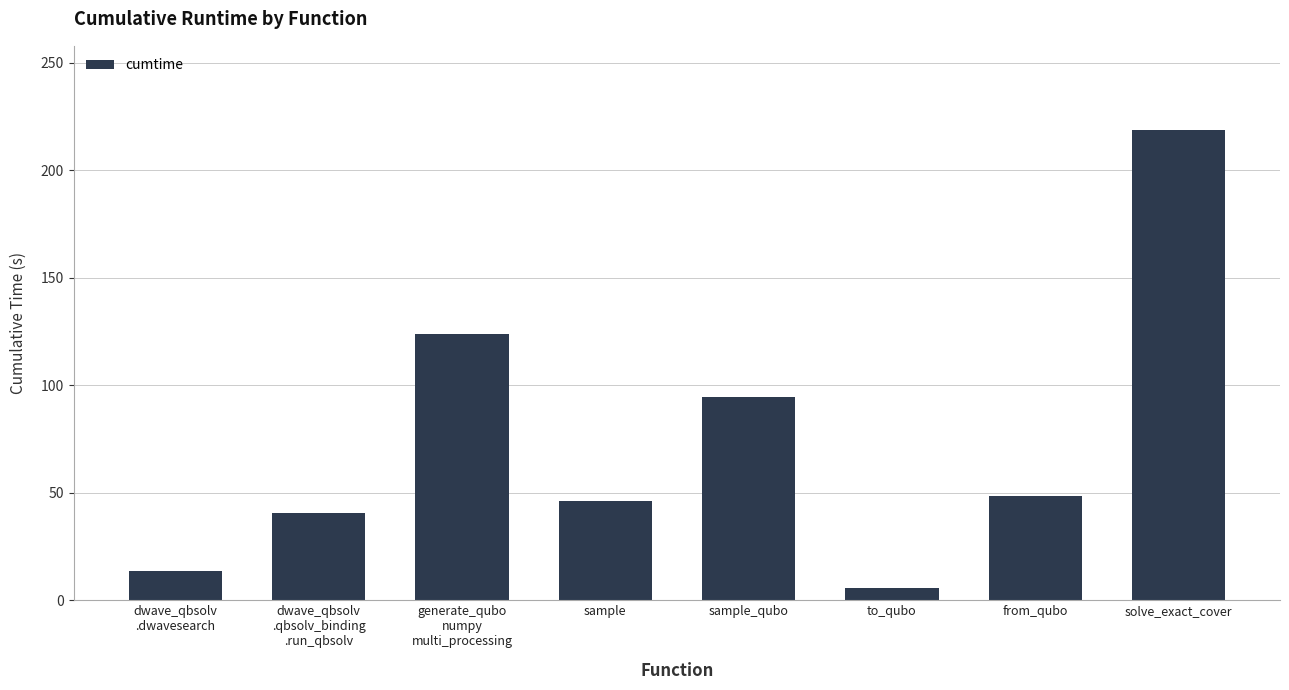

How many bars are there in total?

8